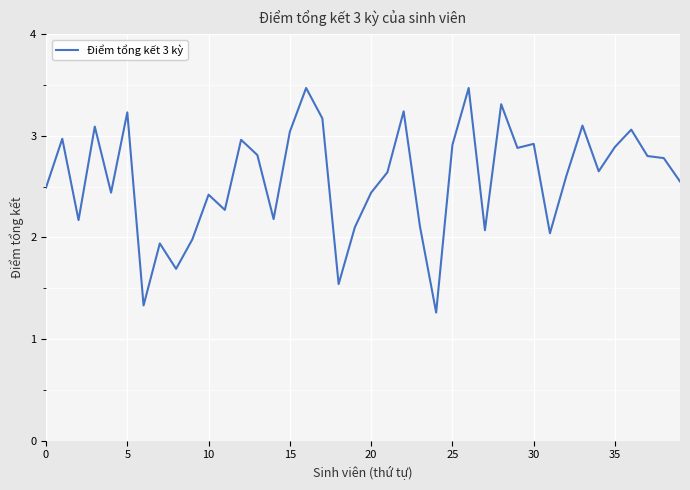

What is the greatest value displayed?

3.5